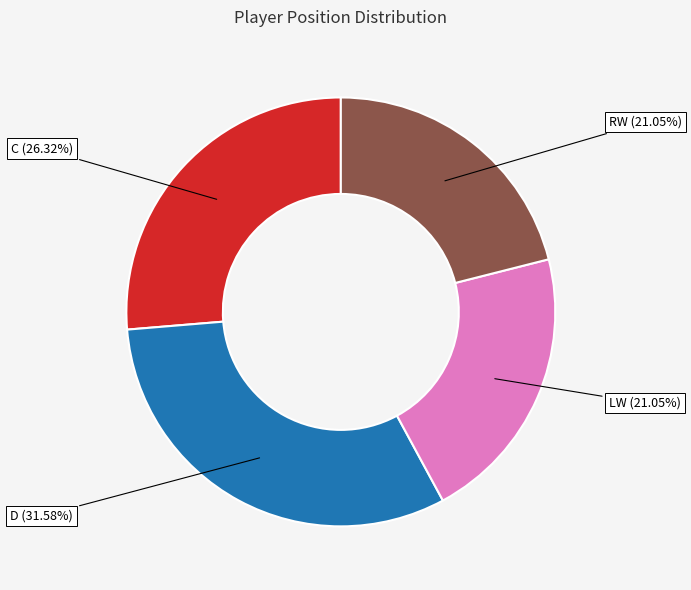

The D slice represents 17% of the pie. True or false?

False